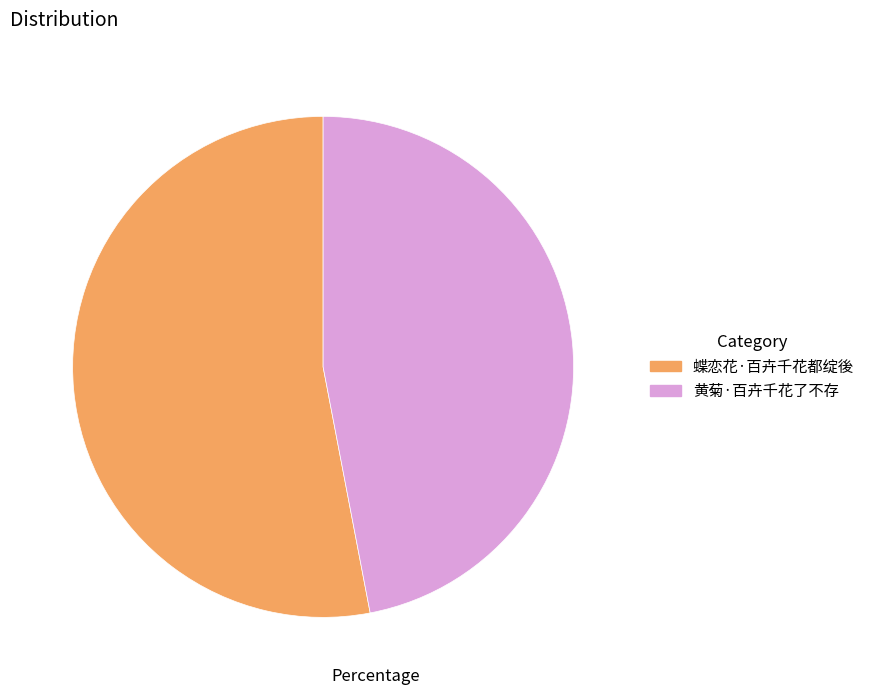

What is the largest slice in the pie chart?

蝶恋花·百卉千花都绽後